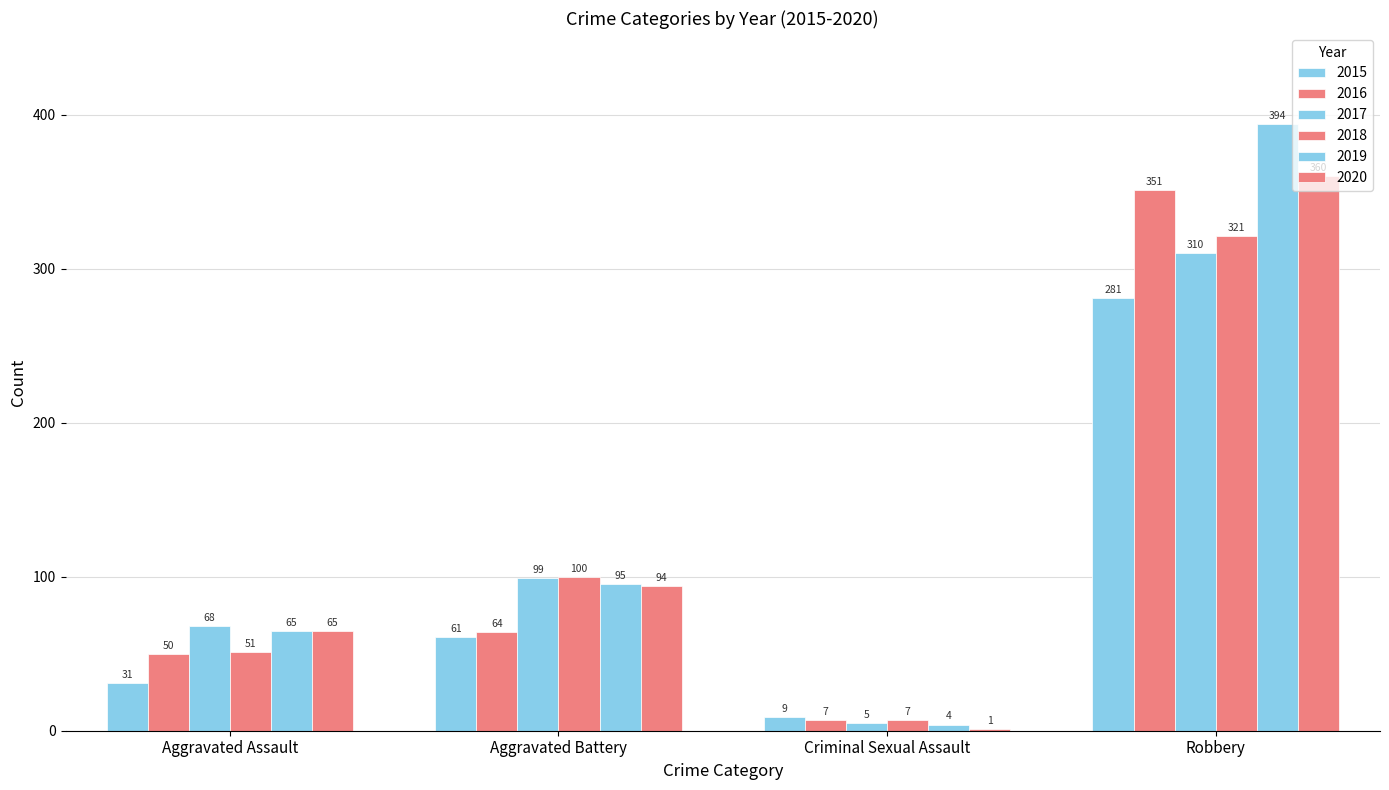

How many distinct data groups are displayed?

6